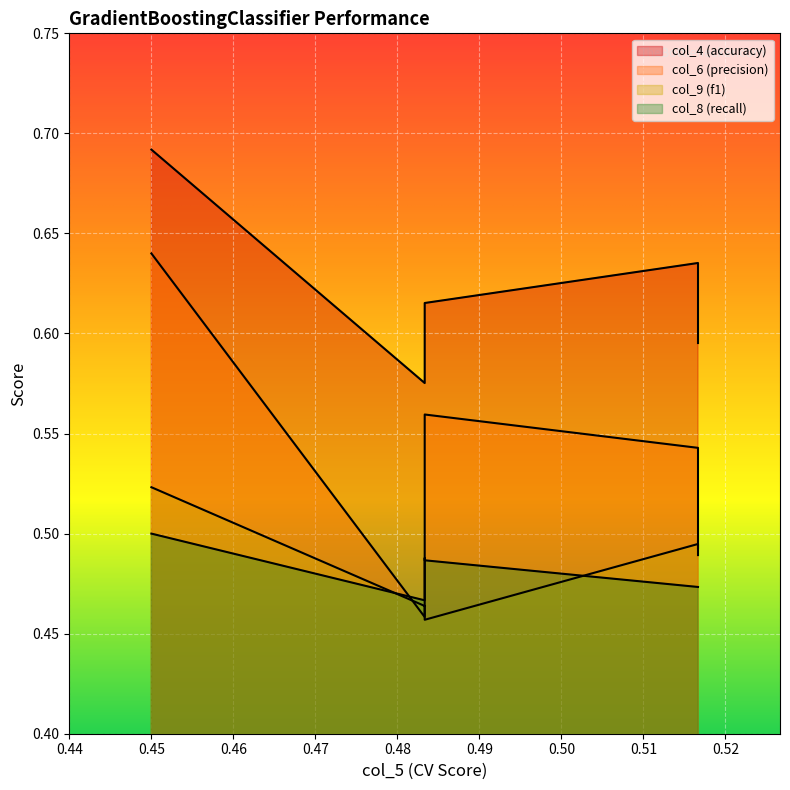

Reading left to right, list all the values displayed in this chart.

col_4: 0.7	0.6	0.6	0.6	0.6	0.6	0.6	0.6	0.6	0.6	0.6
col_6: 0.6	0.5	0.5	0.6	0.5	0.5	0.5	0.5	0.5	0.5	0.5
col_9: 0.5	0.5	0.5	0.5	0.5	0.5	0.5	0.5	0.5	0.5	0.5
col_8: 0.5	0.5	0.5	0.5	0.5	0.5	0.5	0.5	0.5	0.5	0.5